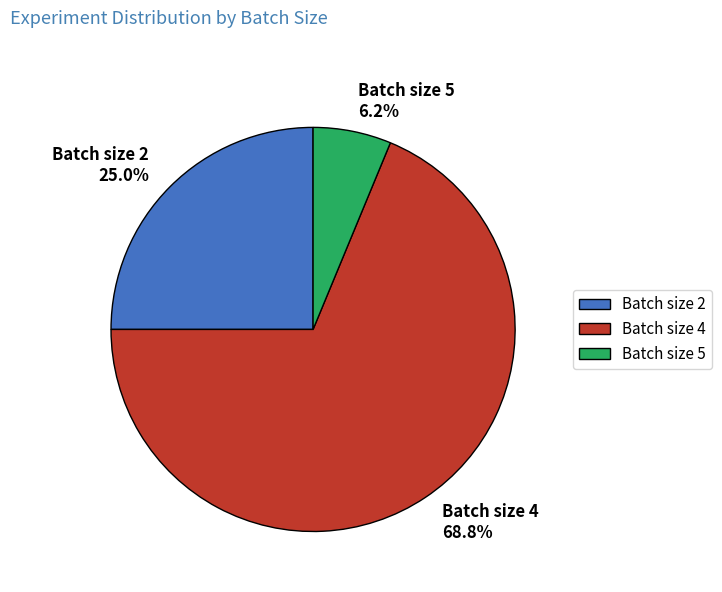

Is the sum of Batch size 4 and Batch size 5 greater than half?

Yes